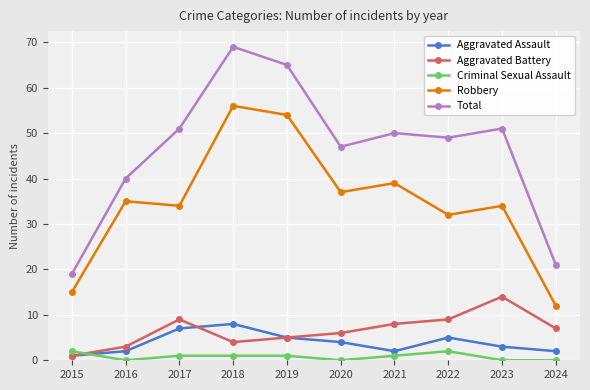

Is this an area chart (filled region under the line)?

No